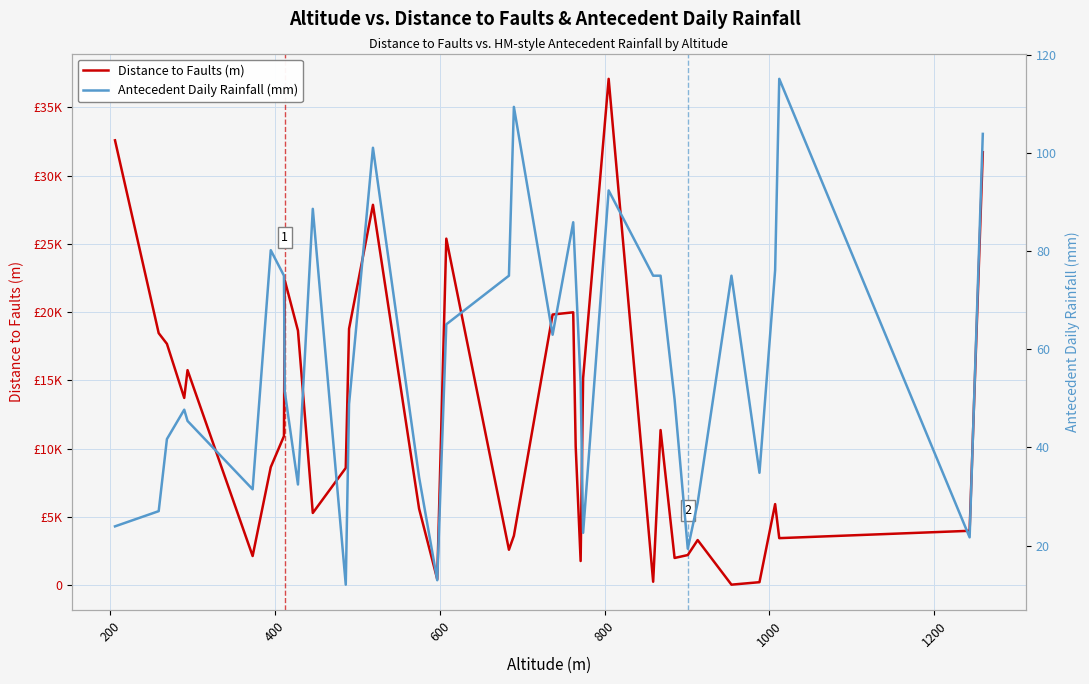

What are all the series names shown in the legend?

Distance to Faults (m), Antecedent Daily Rainfall (mm)